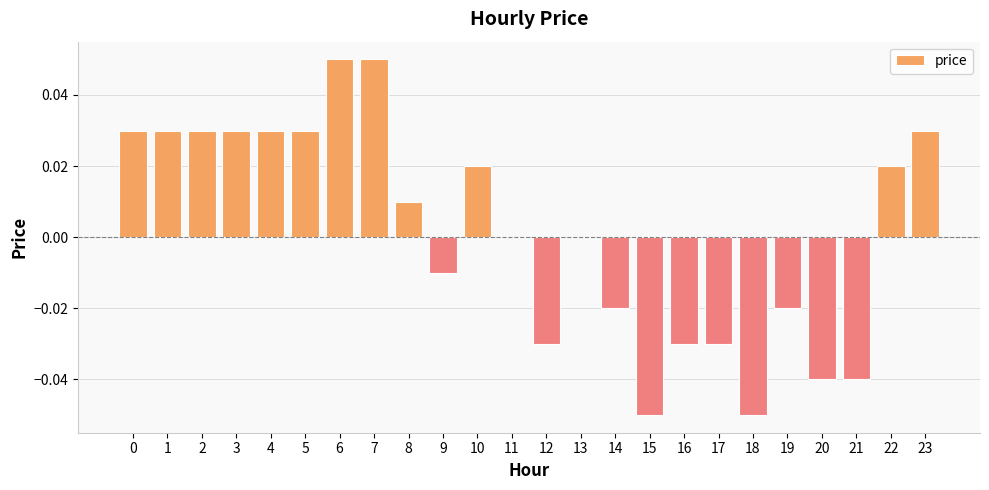

Between 19 and 13, which is larger?

13